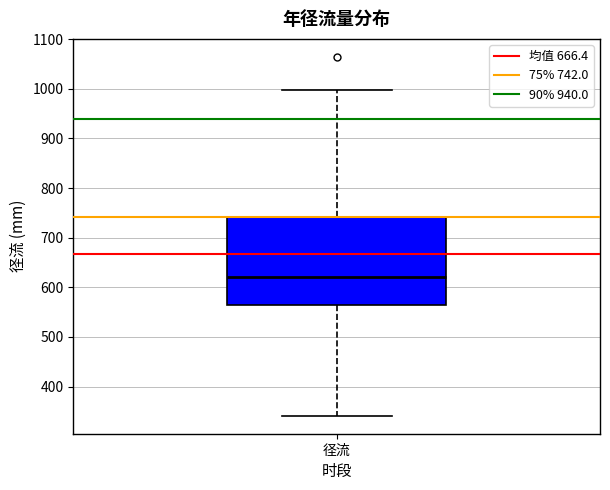

Read this box plot against the y-axis: the position of the median line, the range covered by the box, and the ends of both whiskers. The values are not printed on the chart, so give them approximately, as read against the axis.

median 620, box 560 to 740, whiskers 340 to 1000